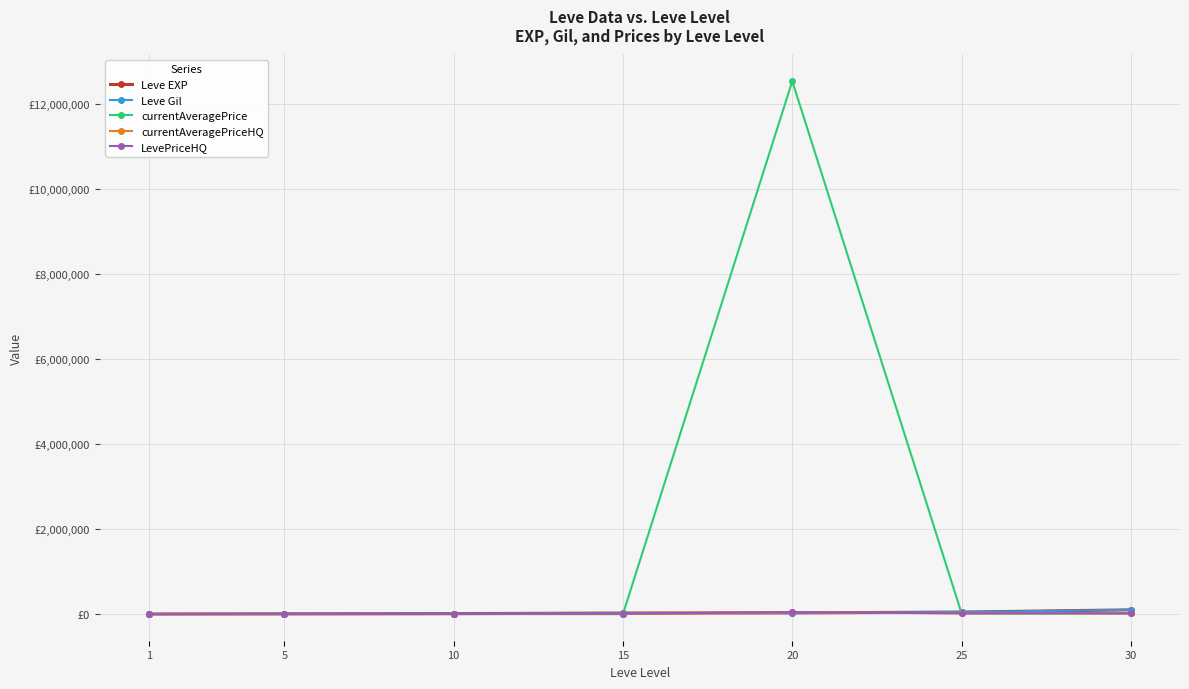

Which series ends up on top after the final intersection of currentAveragePrice and LevePriceHQ?

LevePriceHQ